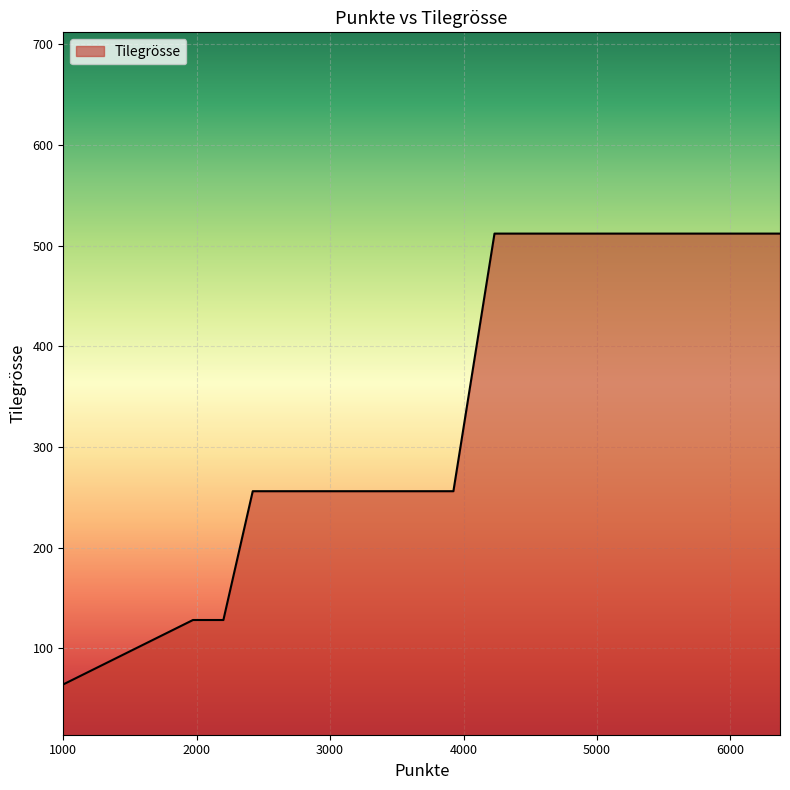

What is the difference between the values at 6232 and 3696?

256